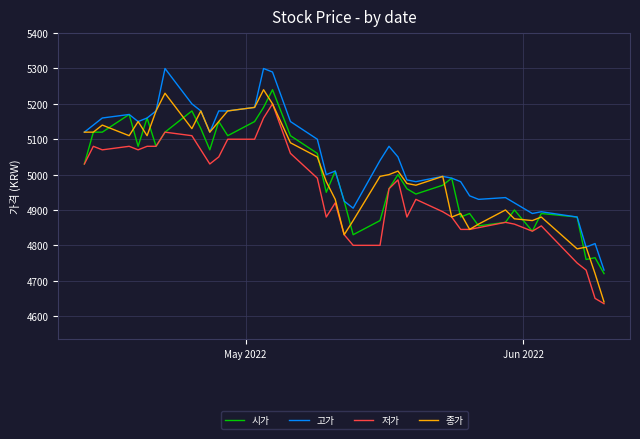

True or false: 고가 and 저가 intersect in this chart.

False